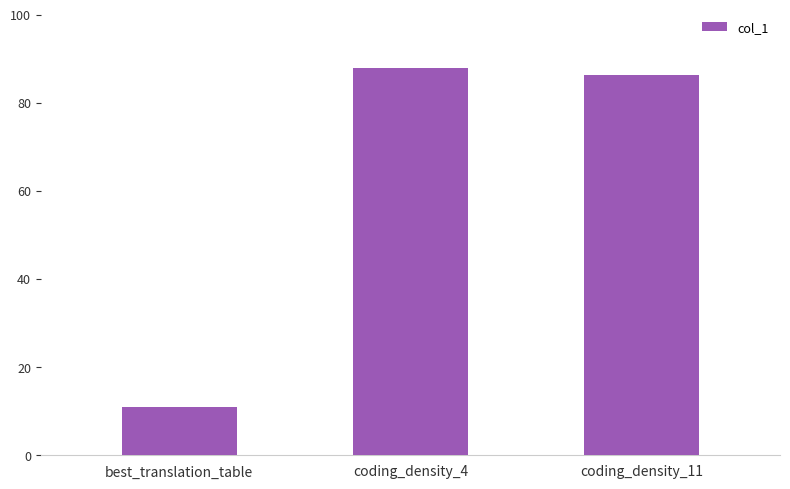

Reading left to right, list all the values displayed in this chart.

best_translation_table=11.0	coding_density_4=87.9	coding_density_11=86.3